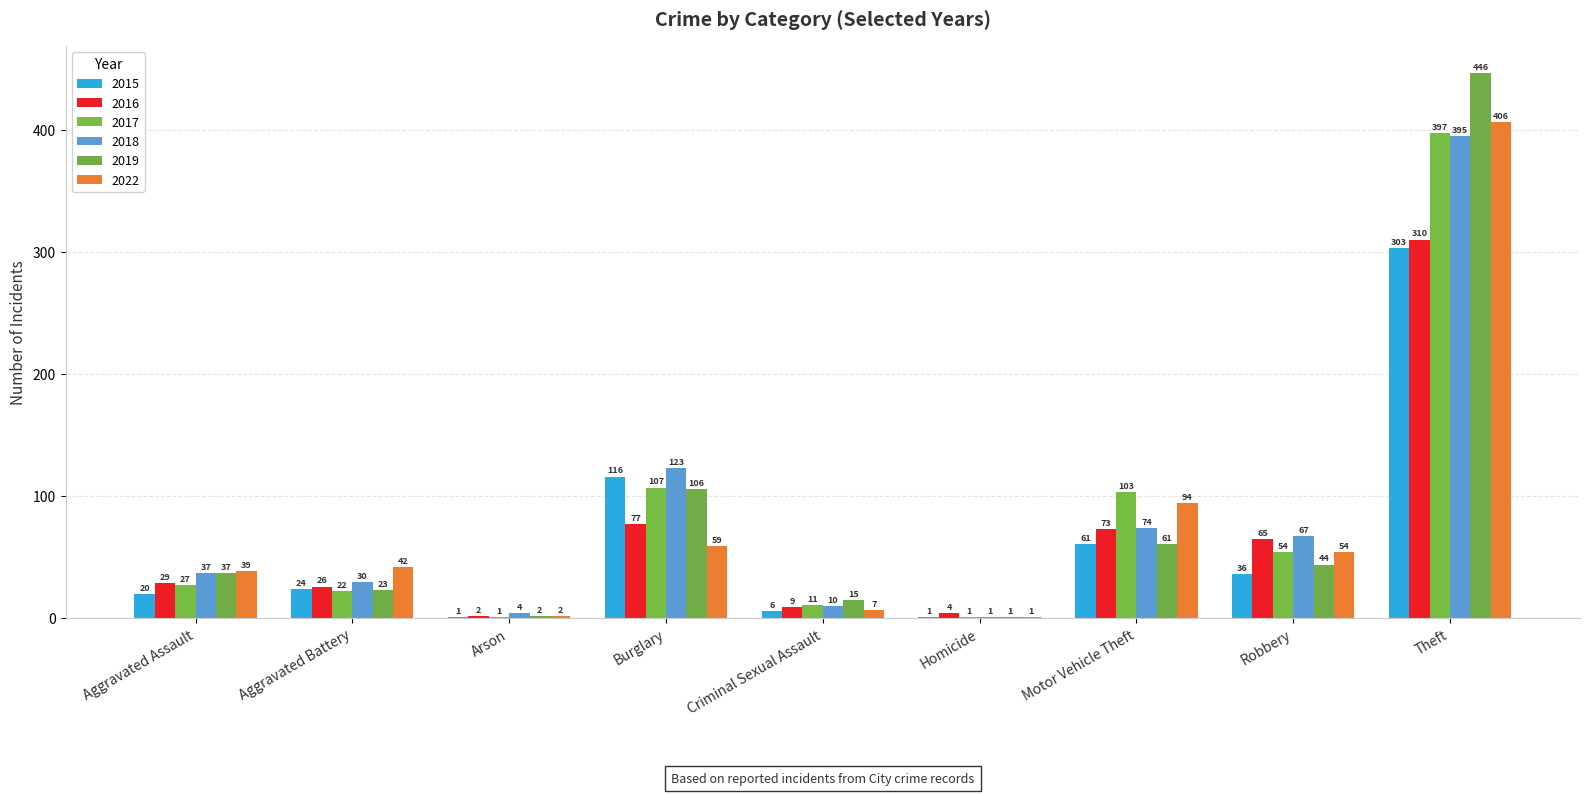

How many series are shown in this chart?

6